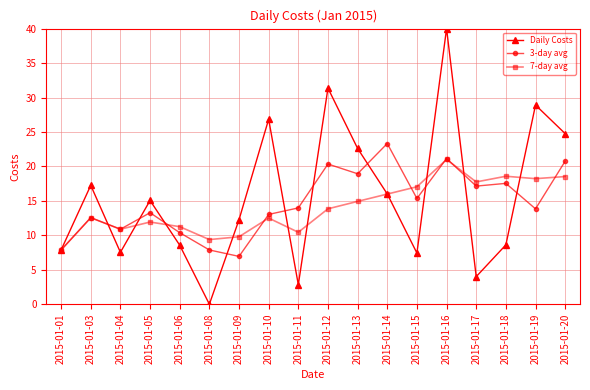

Read the Daily Costs value at 2015-01-17.

4.0